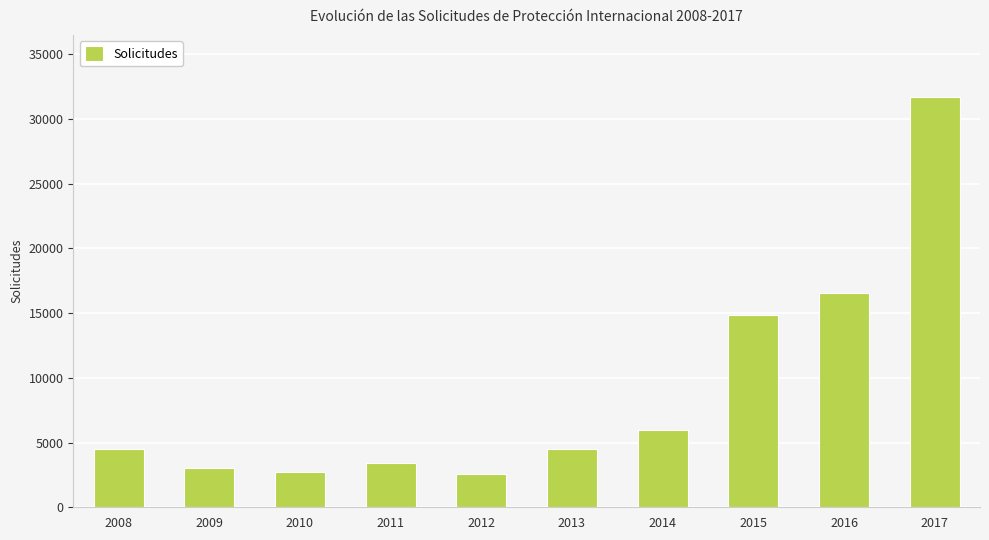

What is the change in value from 2011 to 2014?

+2530